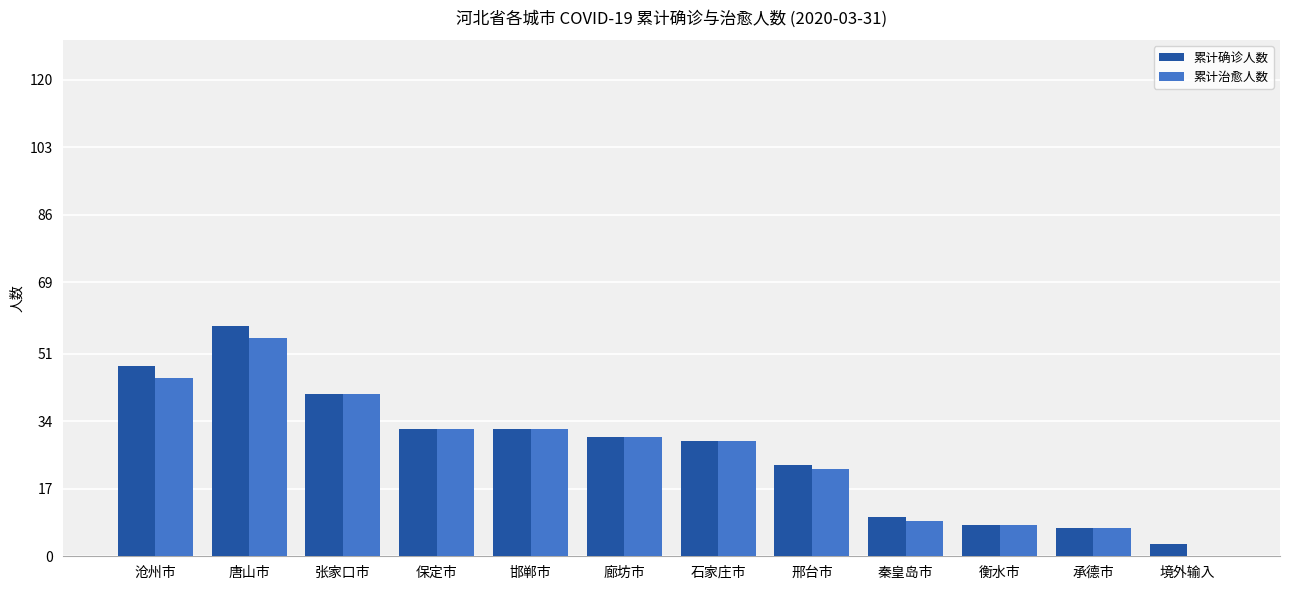

The value of 累计治愈人数 at 沧州市 is 45. True or false?

True